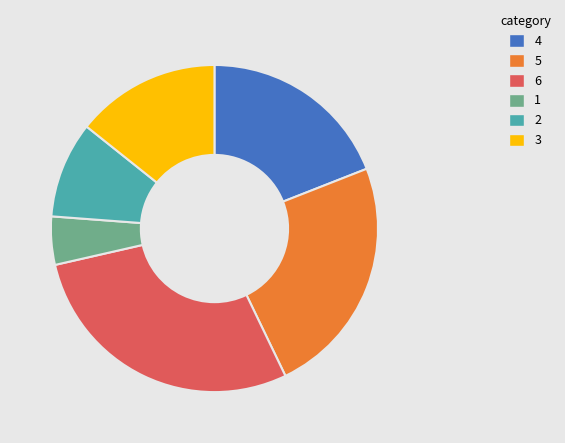

Rank the categories by value from lowest to highest.

1, 2, 3, 4, 5, 6